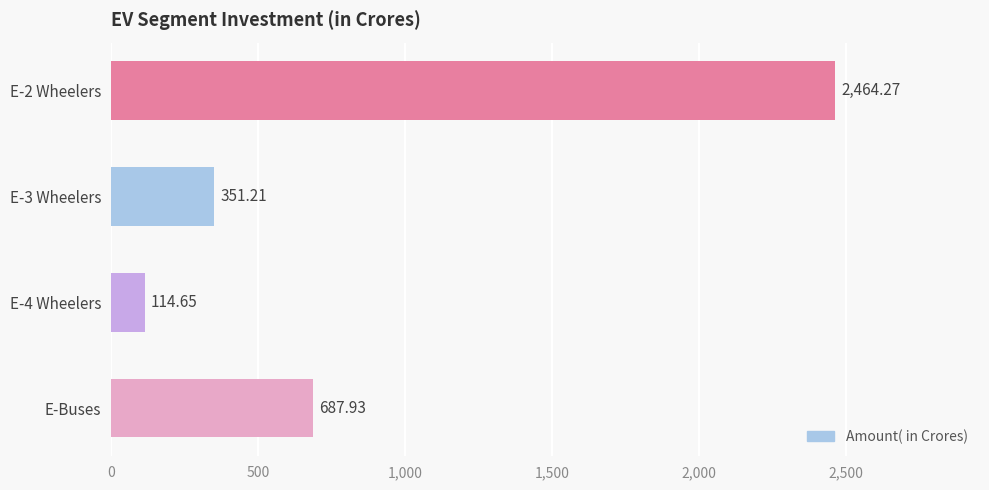

How many data points are less than 687?

2